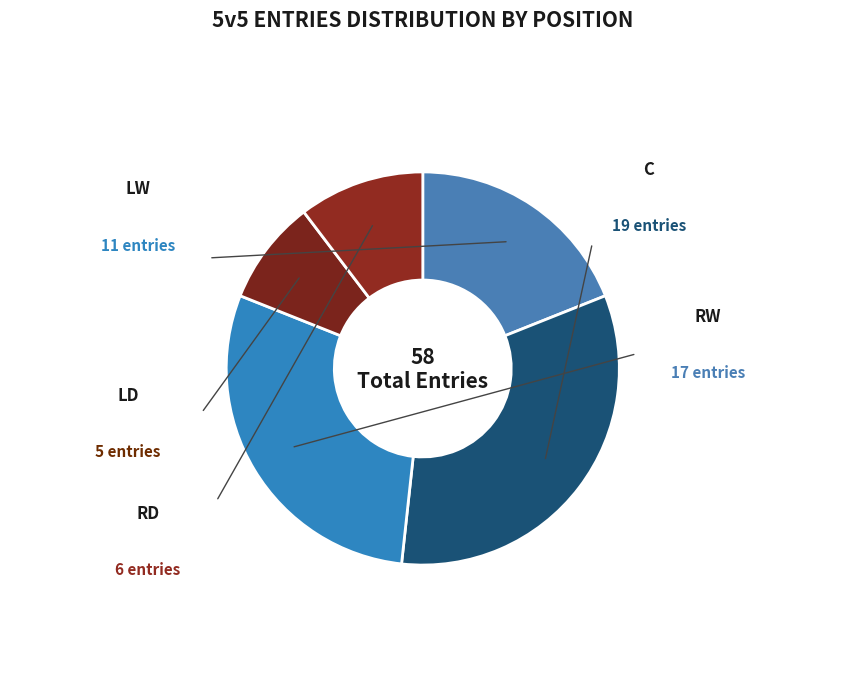

True or false: LW accounts for 30% of the total.

False